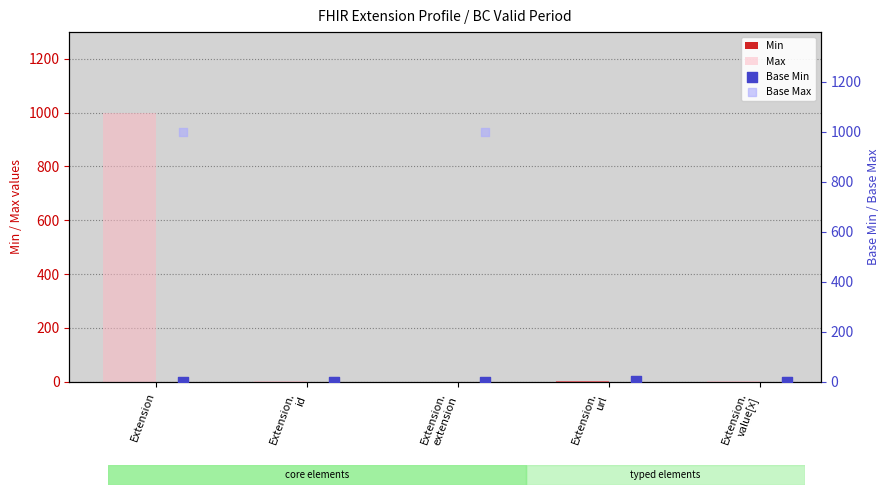

What are all the series names shown in the legend?

Min, Max, Base Min, Base Max